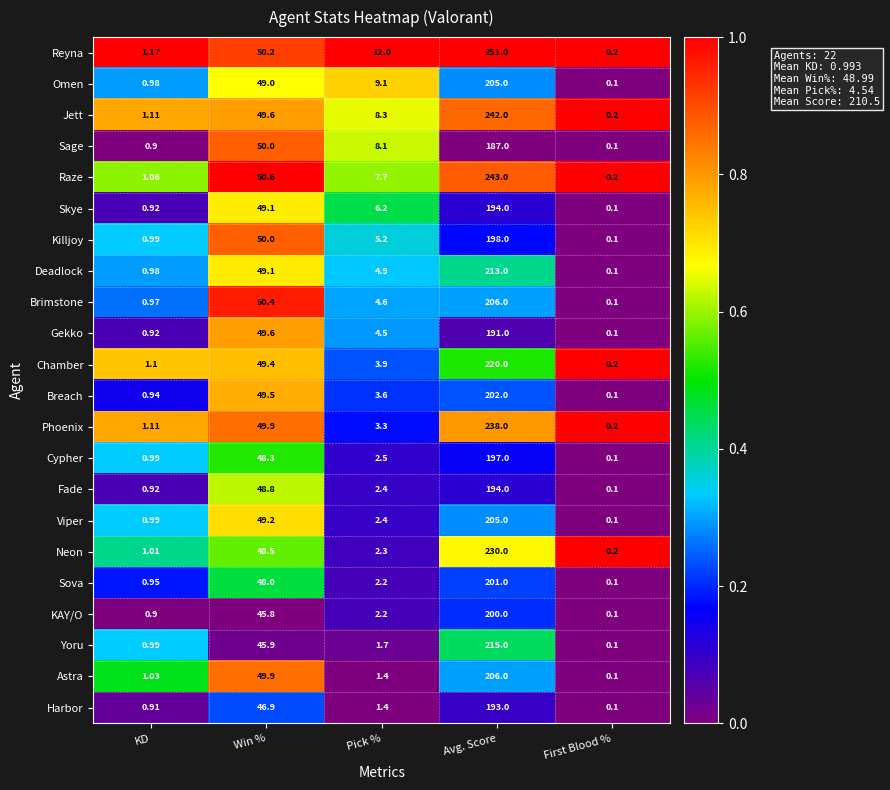

Which series changed the most between KD and Pick %?

Reyna